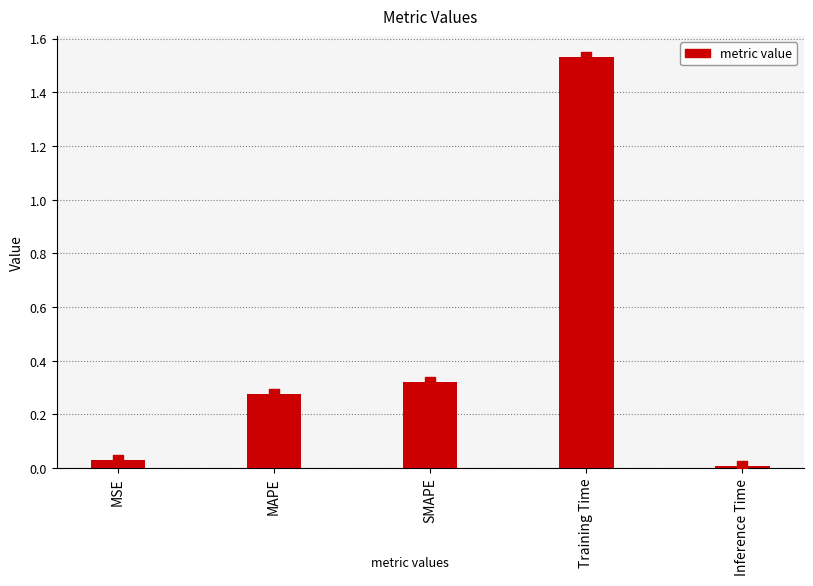

Between MSE and Inference Time, which is larger?

MSE